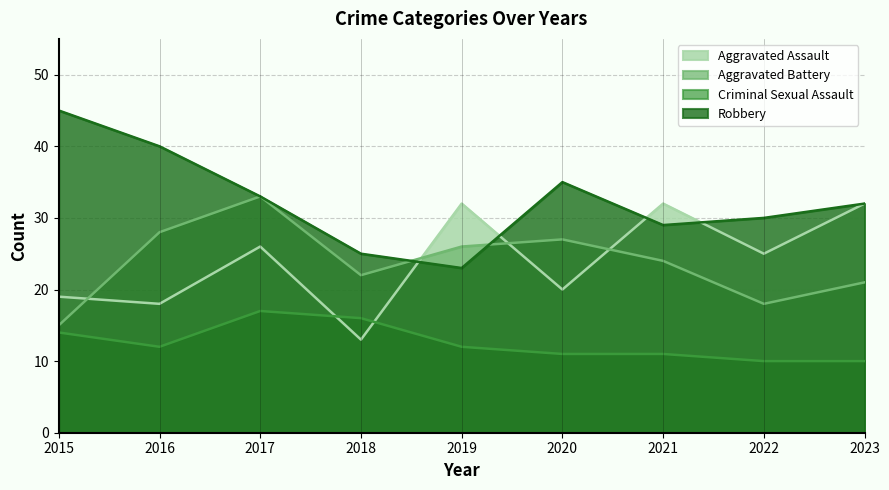

What is the maximum value shown in the chart?

45